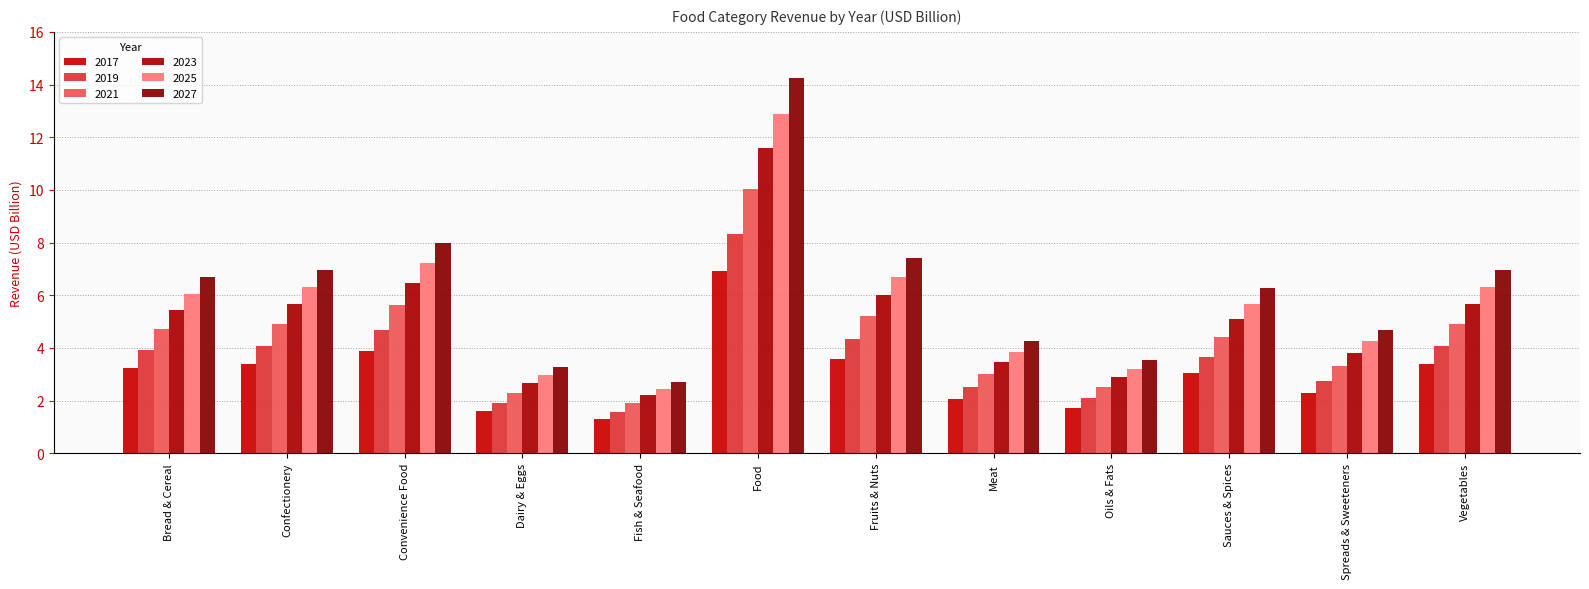

What is the difference between the second highest and minimum values in the 2021 series?

3.7